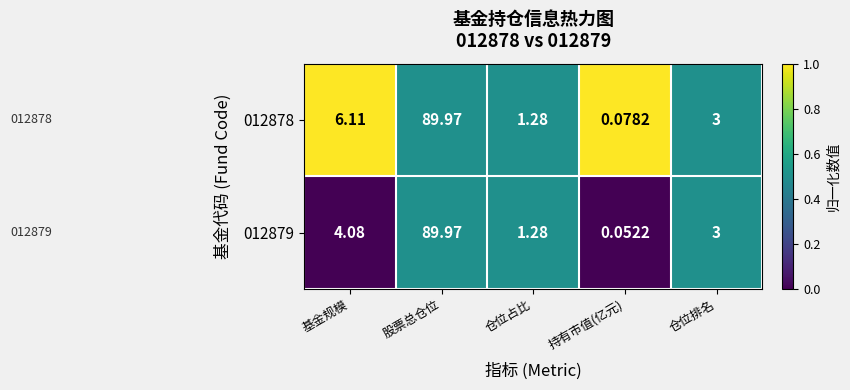

Which series changed the most between 基金规模 and 股票总仓位?

012879